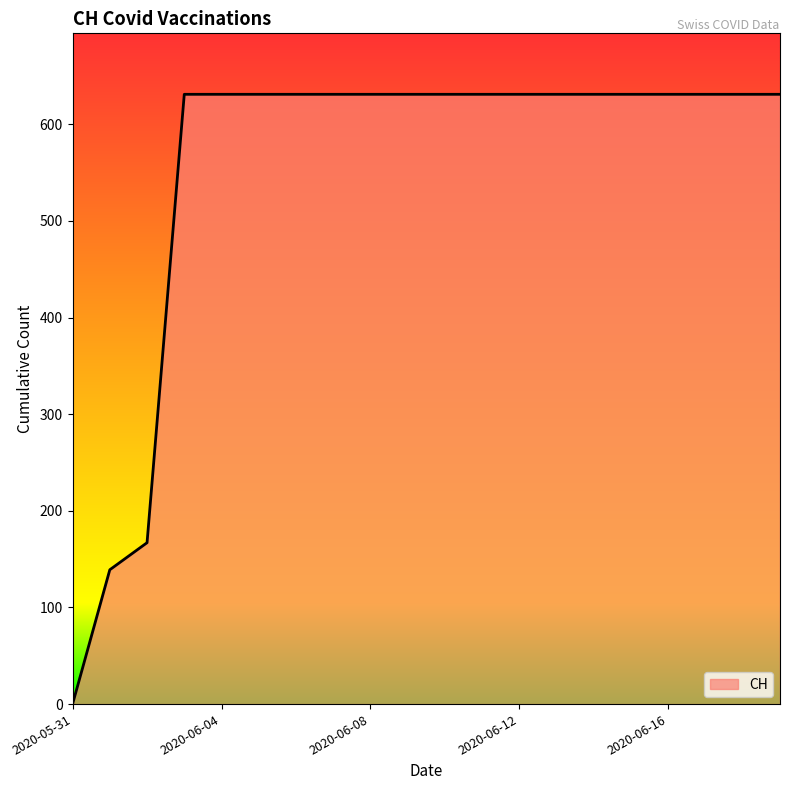

How many lines are shown in the chart?

1